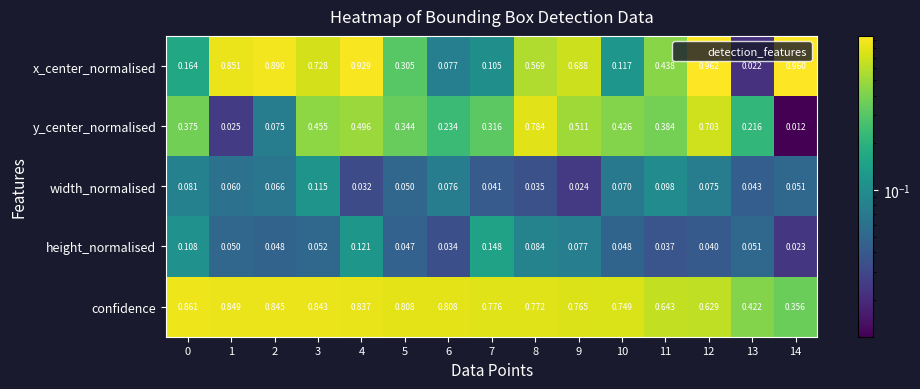

Which series has the widest spread of values?

x_center_normalised